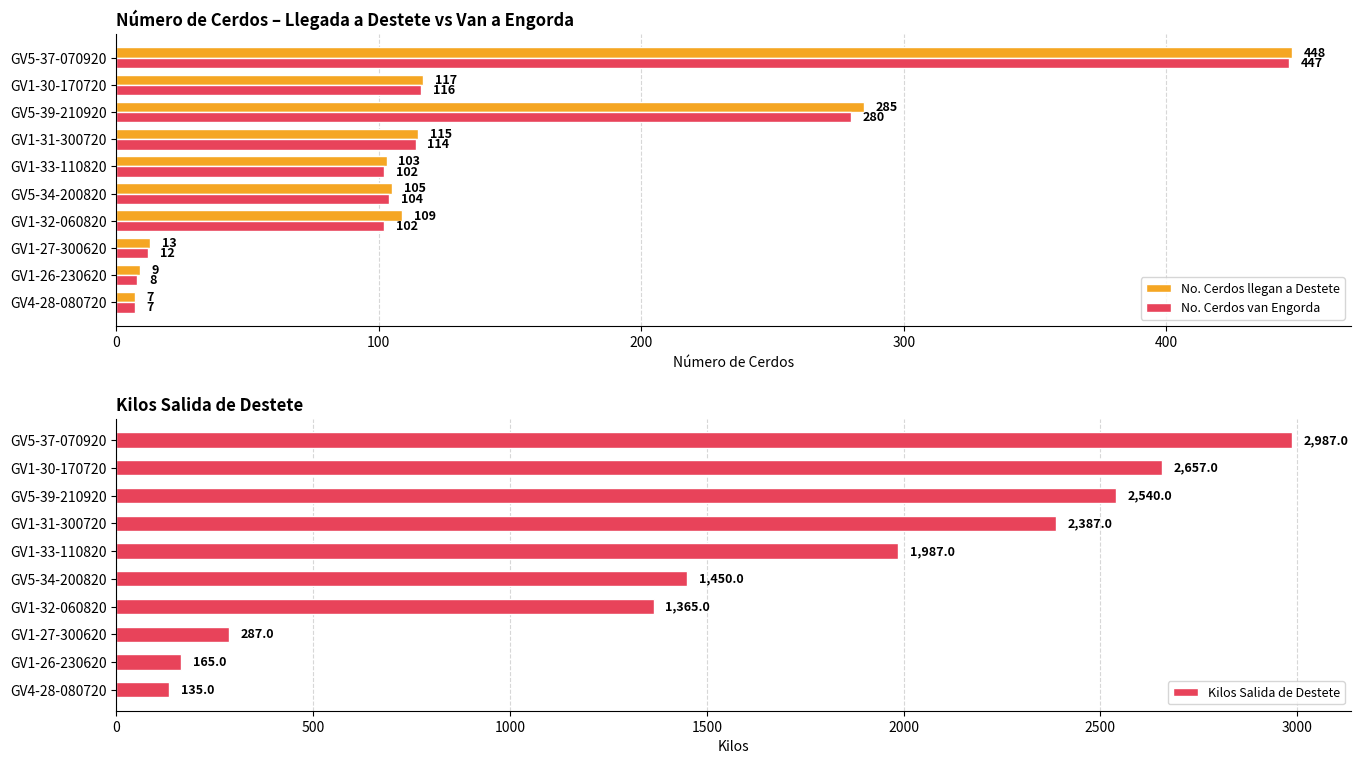

What is the maximum value shown in the chart?

2987